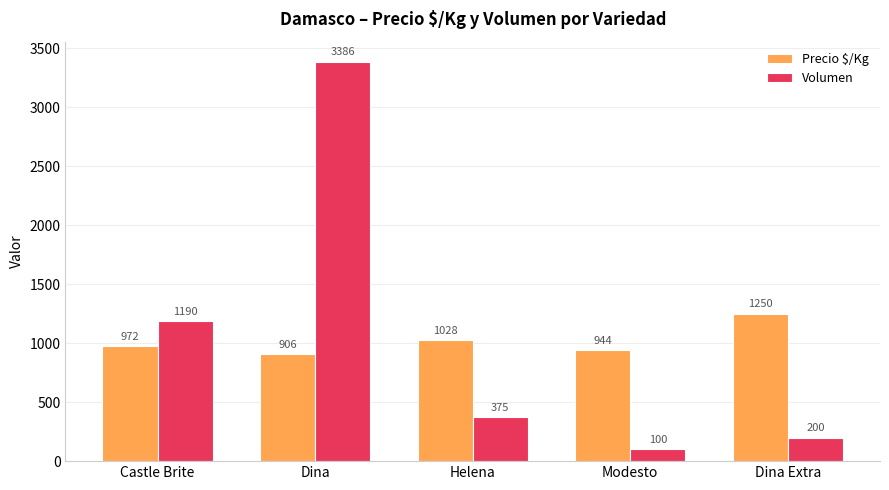

At Dina Extra, list the series in order from smallest to largest.

Volumen, Precio $/Kg